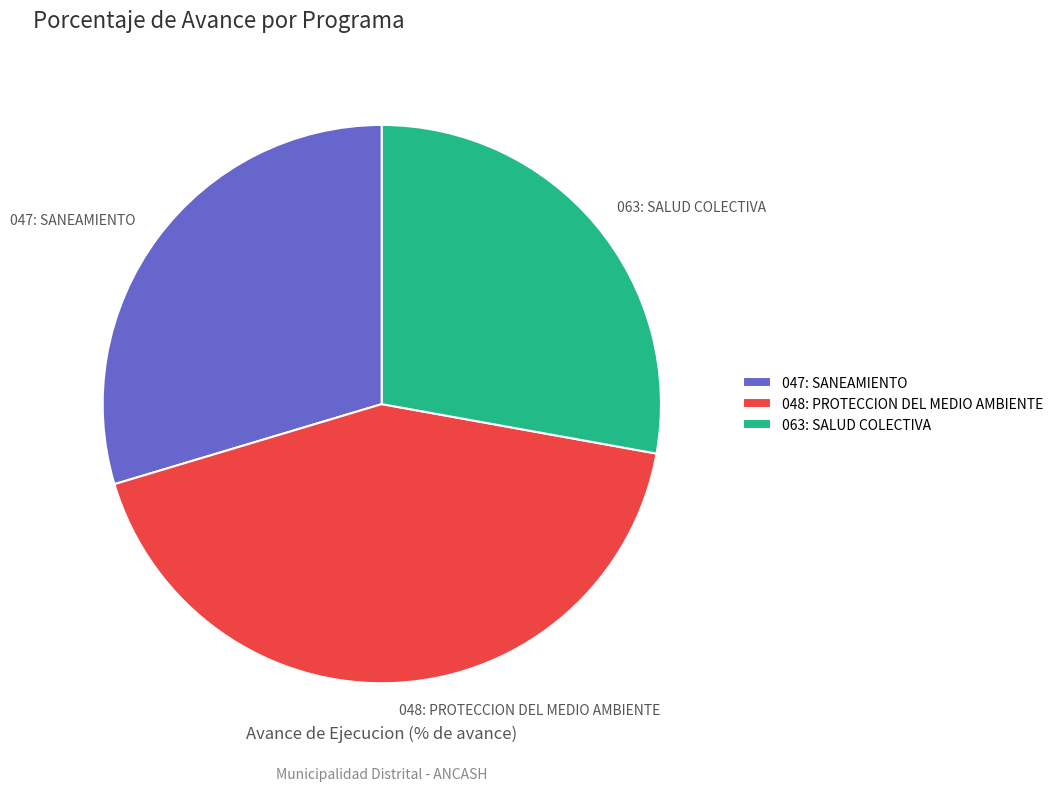

The 047: SANEAMIENTO slice represents 30% of the pie. True or false?

True